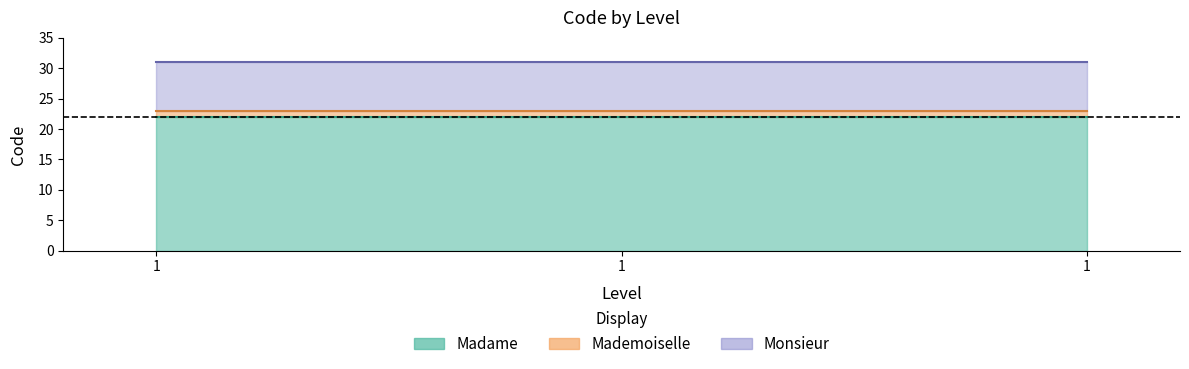

What is the average value of the Madame series?

22